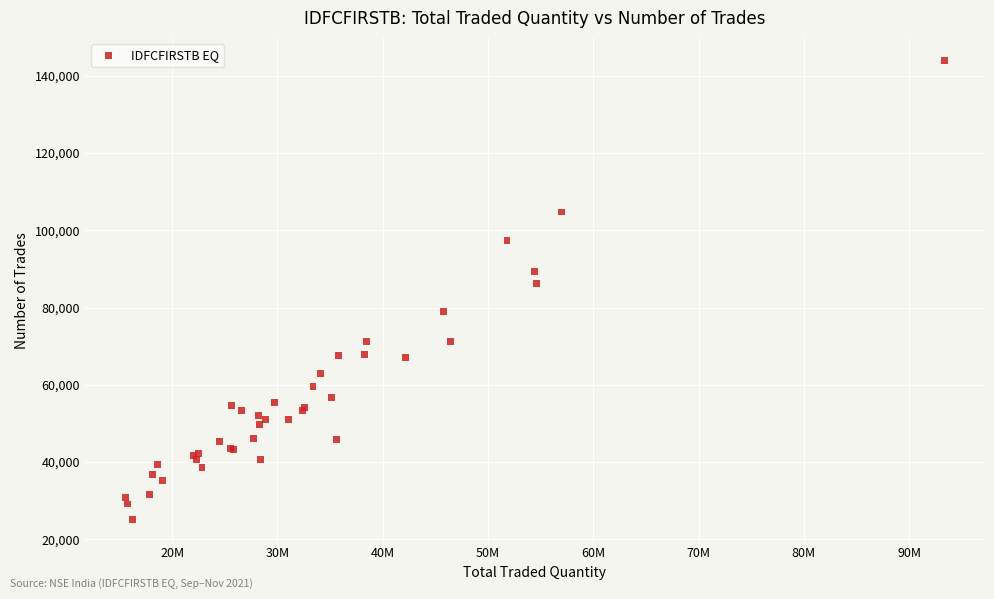

What Y value in the scatter plot is closest to 84481?

86313